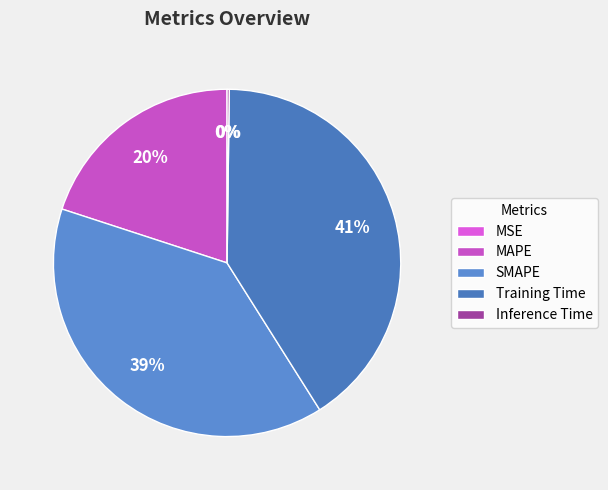

Is it true that SMAPE is 32% of the pie?

False